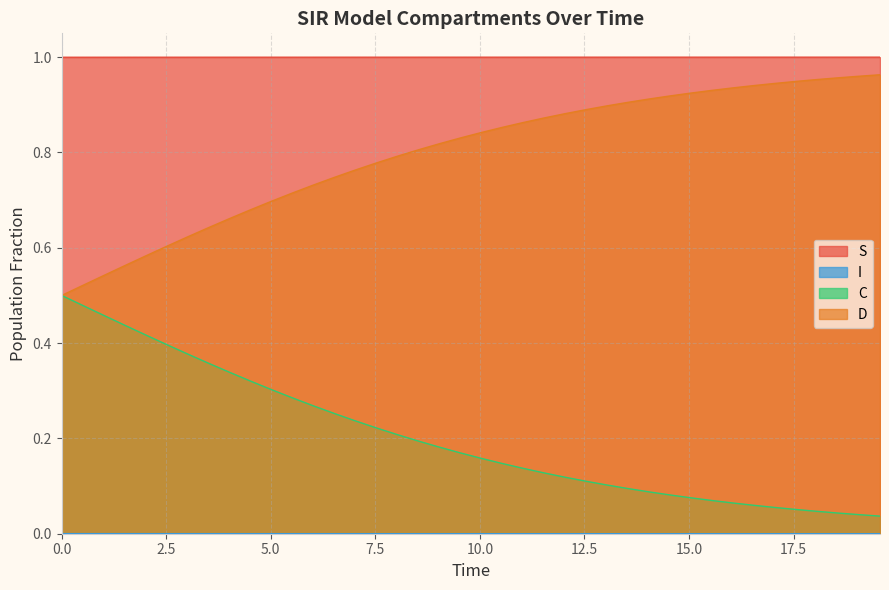

Which series has the largest total across all categories?

S